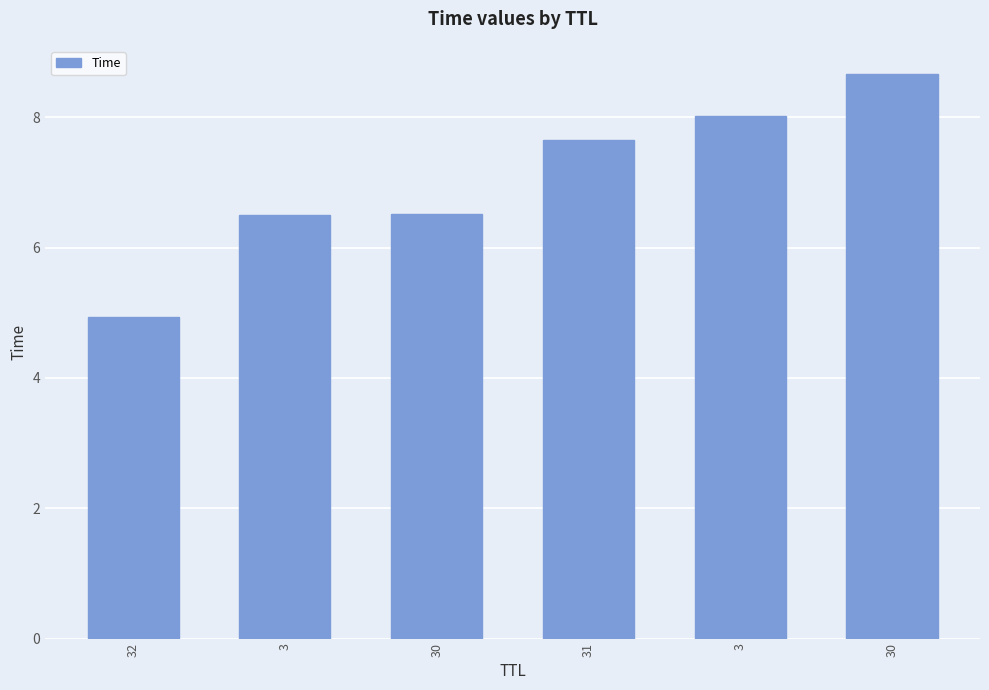

Reading left to right, what are all the values shown in this chart?

32=4.9	3=6.5	30=6.5	31=7.6	3=8.0	30=8.7